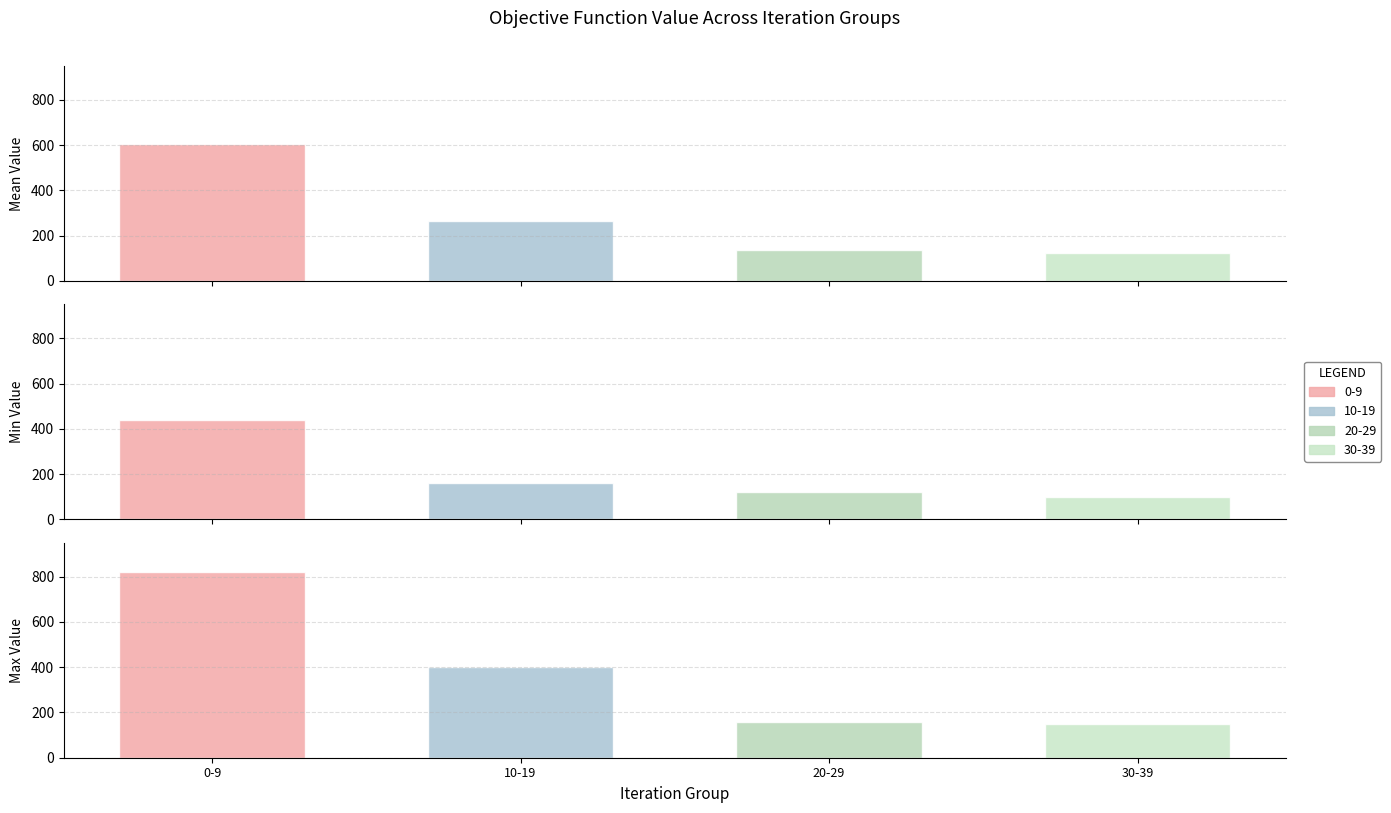

How many bars are there in each group?

4